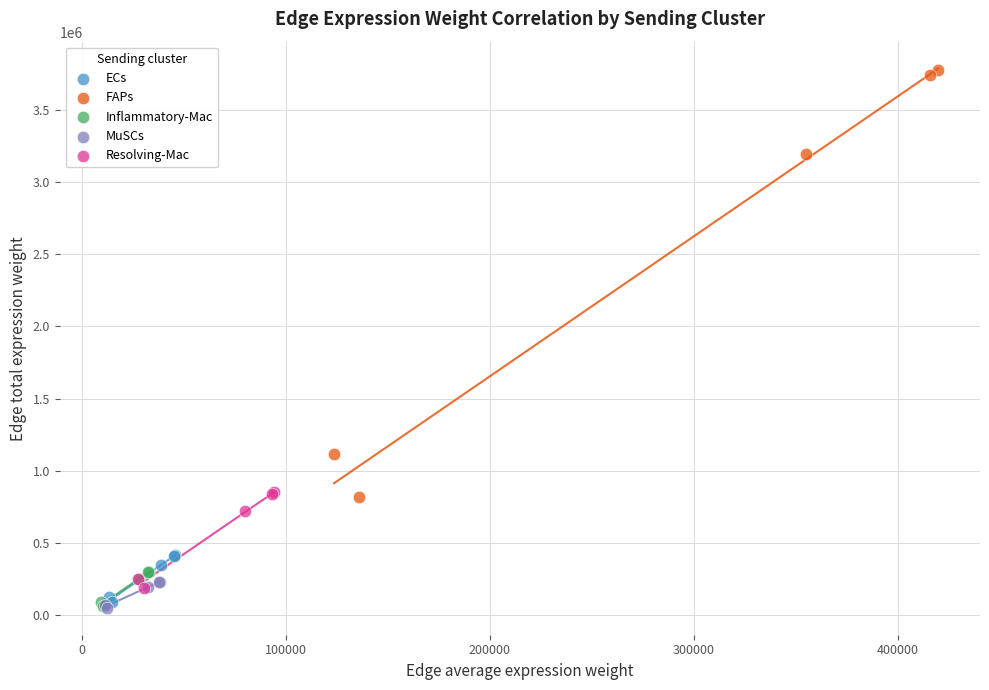

Which series contains the highest Y value?

FAPs